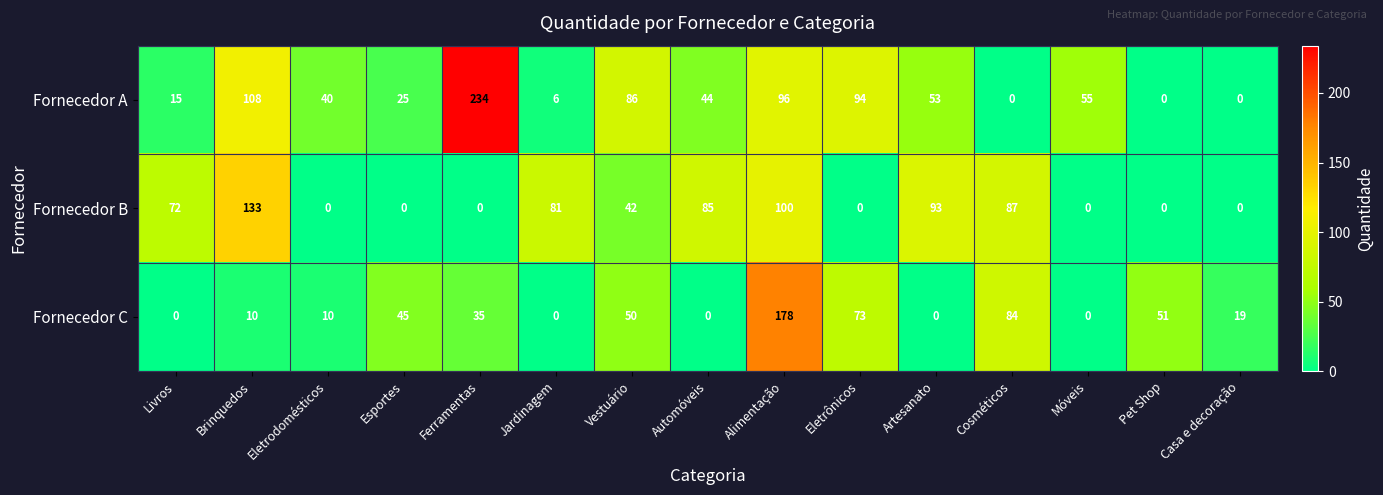

List the series in order of their overall mean, lowest first.

Fornecedor C, Fornecedor B, Fornecedor A